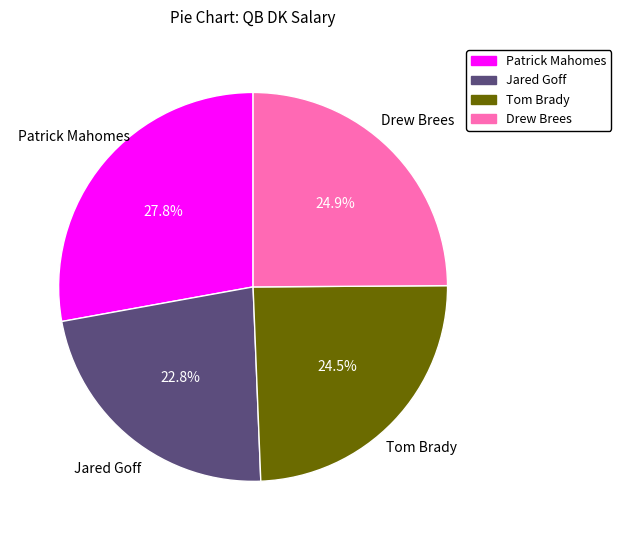

Which has a higher value, Drew Brees or Patrick Mahomes?

Patrick Mahomes